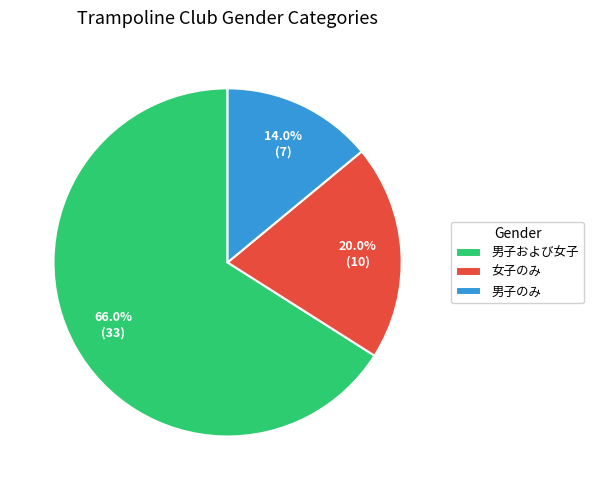

Is there any slice that represents more than half of the pie?

Yes